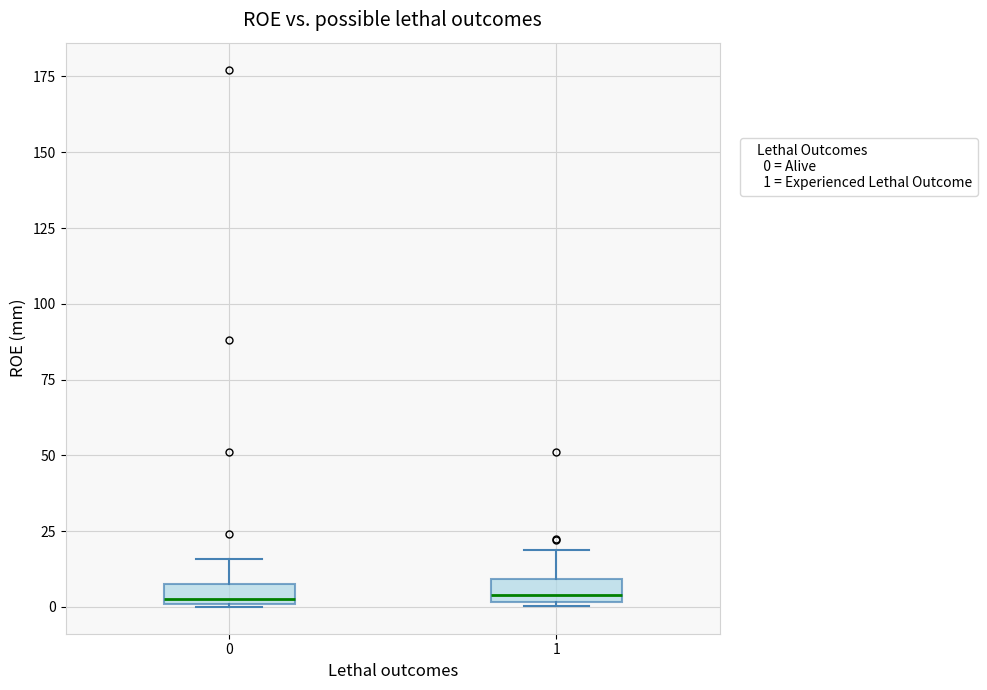

Where does the upper whisker of the box at x = 1 end on the y-axis? The values are not printed on the chart, so give them approximately, as read against the axis.

20